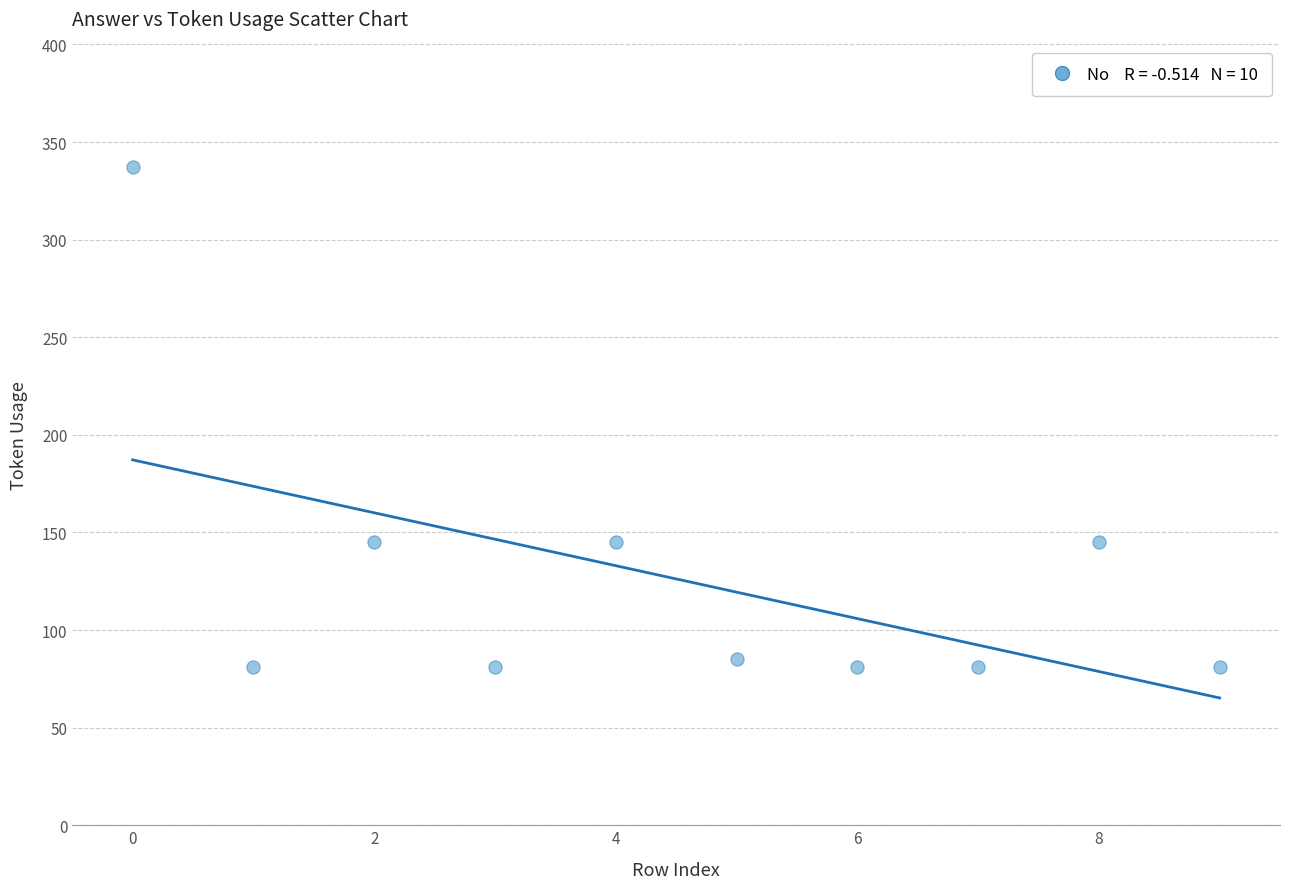

What is the average Y value?

126